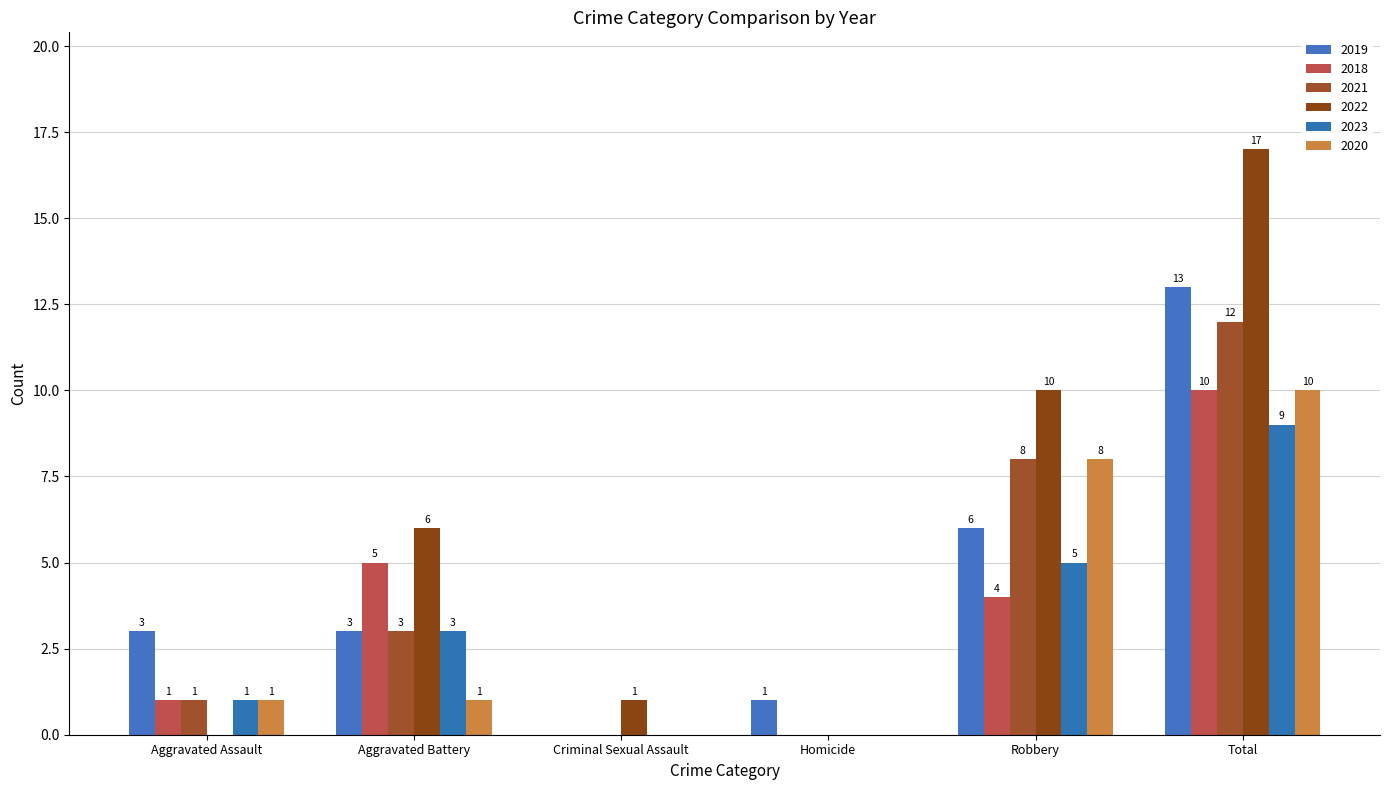

Reading left to right, extract all data points from this chart.

2019: Aggravated Assault=3	Aggravated Battery=3	Criminal Sexual Assault=0	Homicide=1	Robbery=6	Total=13
2018: Aggravated Assault=1	Aggravated Battery=5	Criminal Sexual Assault=0	Homicide=0	Robbery=4	Total=10
2021: Aggravated Assault=1	Aggravated Battery=3	Criminal Sexual Assault=0	Homicide=0	Robbery=8	Total=12
2022: Aggravated Assault=0	Aggravated Battery=6	Criminal Sexual Assault=1	Homicide=0	Robbery=10	Total=17
2023: Aggravated Assault=1	Aggravated Battery=3	Criminal Sexual Assault=0	Homicide=0	Robbery=5	Total=9
2020: Aggravated Assault=1	Aggravated Battery=1	Criminal Sexual Assault=0	Homicide=0	Robbery=8	Total=10